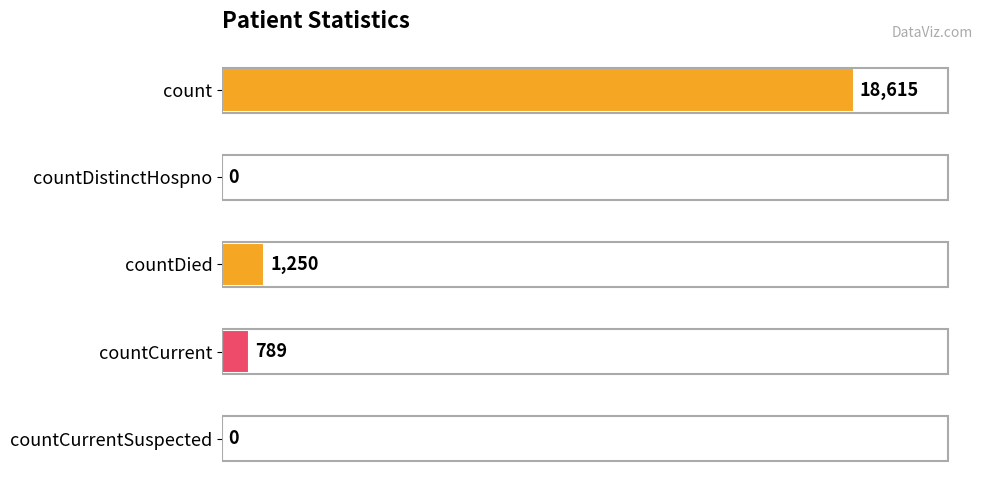

Where is the data nearest to the value 9307?

countDied